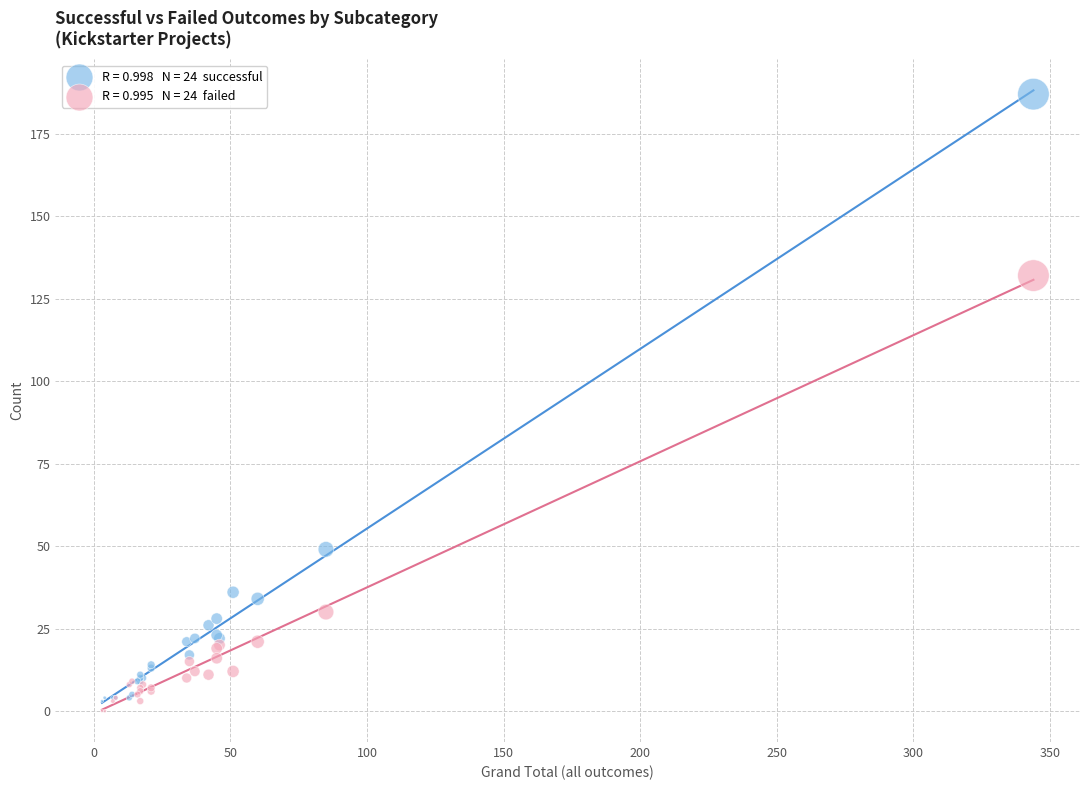

Across all series, what Y value is closest to 93?

132